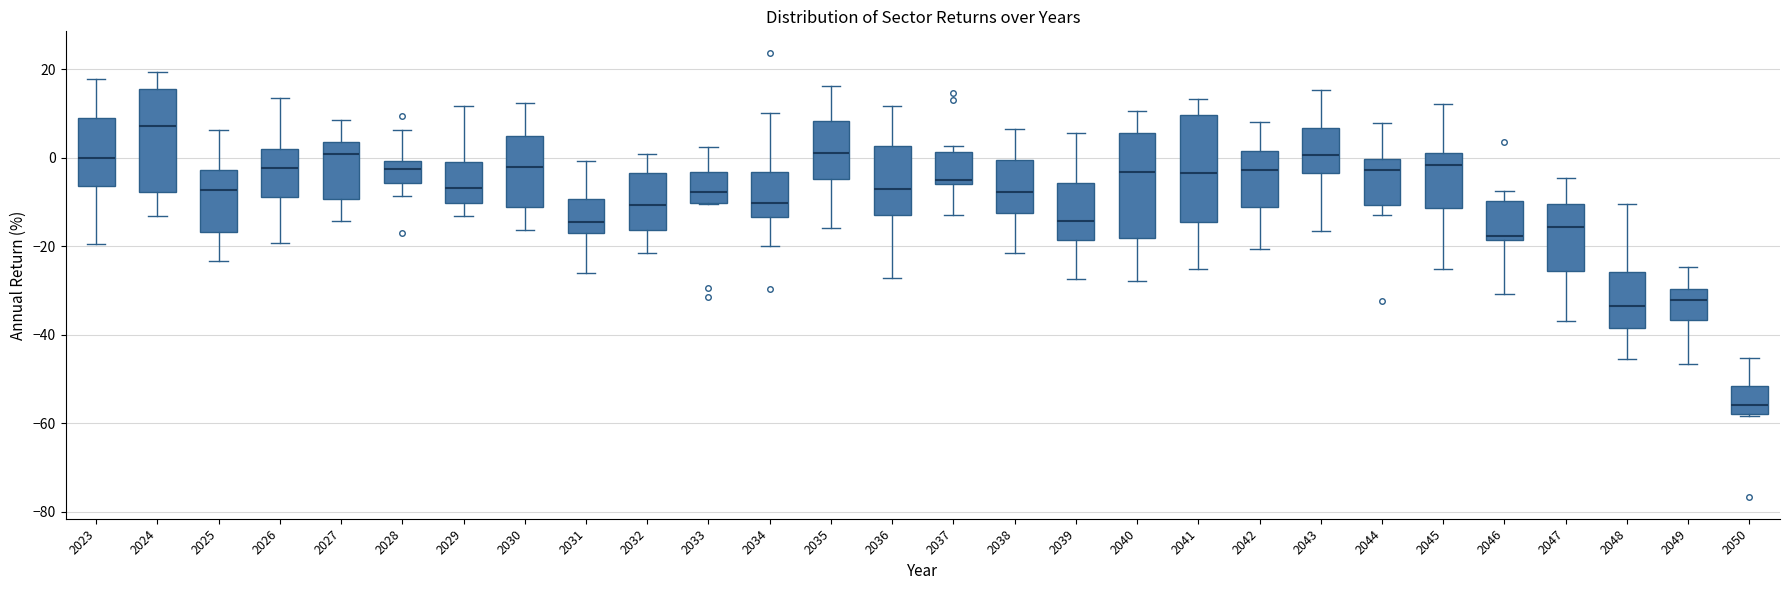

Reading left to right, transcribe this box plot: for each box, give where its median line is, the range the box spans, and where its two whiskers end, as read against the y-axis. The values are not printed on the chart, so give them approximately, as read against the axis.

2023: median 0, box -6 to 10, whiskers -20 to 18
2024: median 8, box -8 to 16, whiskers -14 to 20
2025: median -8, box -16 to -2, whiskers -24 to 6
2026: median -2, box -8 to 2, whiskers -20 to 14
2027: median 0, box -10 to 4, whiskers -14 to 8
2028: median -2, box -6 to 0, whiskers -8 to 6
2029: median -6, box -10 to -2, whiskers -14 to 12
2030: median -2, box -12 to 4, whiskers -16 to 12
2031: median -14, box -18 to -10, whiskers -26 to 0
2032: median -10, box -16 to -4, whiskers -22 to 0
2033: median -8, box -10 to -4, whiskers -10 to 2
2034: median -10, box -14 to -4, whiskers -20 to 10
2035: median 2, box -4 to 8, whiskers -16 to 16
2036: median -8, box -12 to 2, whiskers -28 to 12
2037: median -6 (just above the box's lower edge), box -6 to 2, whiskers -12 to 2 (just above the box's upper edge)
2038: median -8, box -12 to 0, whiskers -22 to 6
2039: median -14, box -18 to -6, whiskers -28 to 6
2040: median -4, box -18 to 6, whiskers -28 to 10
2041: median -4, box -14 to 10, whiskers -26 to 14
2042: median -2, box -12 to 2, whiskers -20 to 8
2043: median 0, box -4 to 6, whiskers -16 to 16
2044: median -2, box -10 to 0, whiskers -12 to 8
2045: median -2, box -12 to 2, whiskers -26 to 12
2046: median -18 (just above the box's lower edge), box -18 to -10, whiskers -30 to -8
2047: median -16, box -26 to -10, whiskers -36 to -4
2048: median -34, box -38 to -26, whiskers -46 to -10
2049: median -32, box -36 to -30, whiskers -46 to -24
2050: median -56, box -58 to -52, whiskers -58 to -46